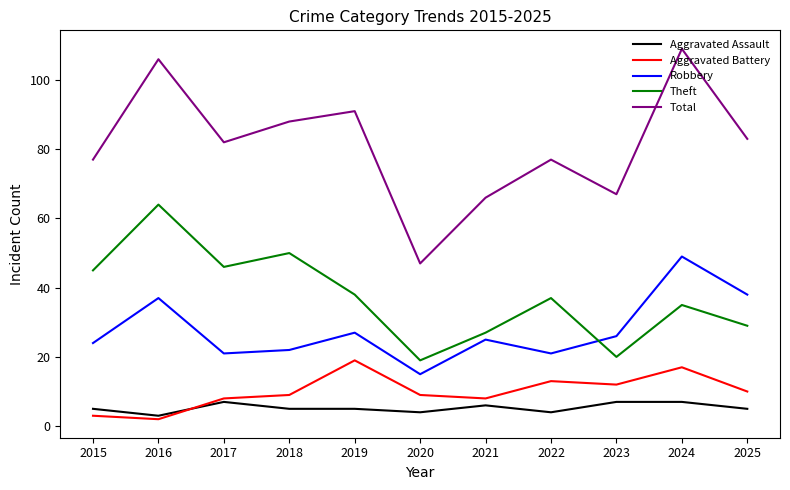

The Robbery series shows 21 at 2017. True or false?

True